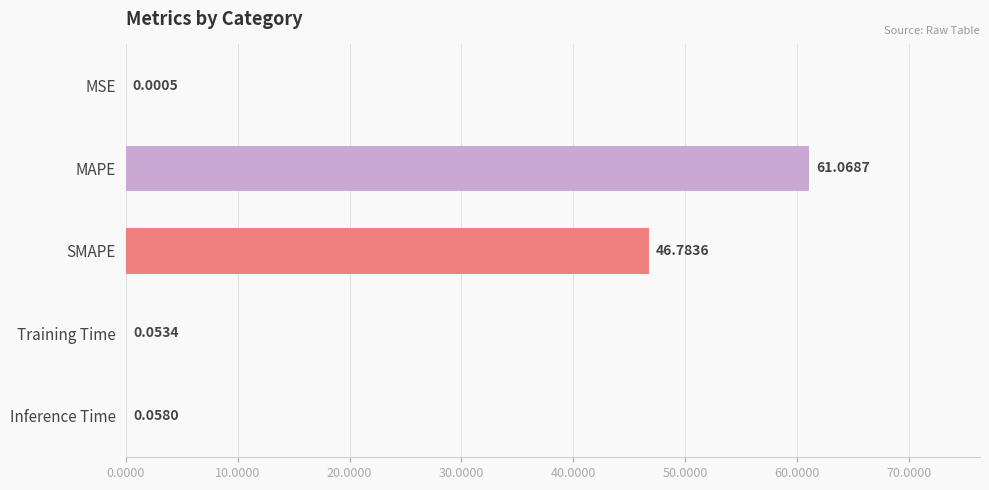

What is the sum of all values?

108.0